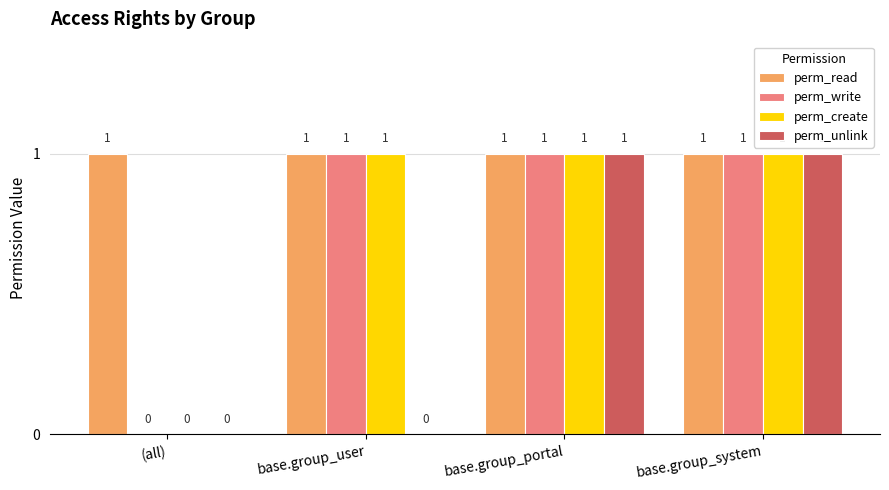

Which series changed the most between base.group_user and base.group_system?

perm_unlink